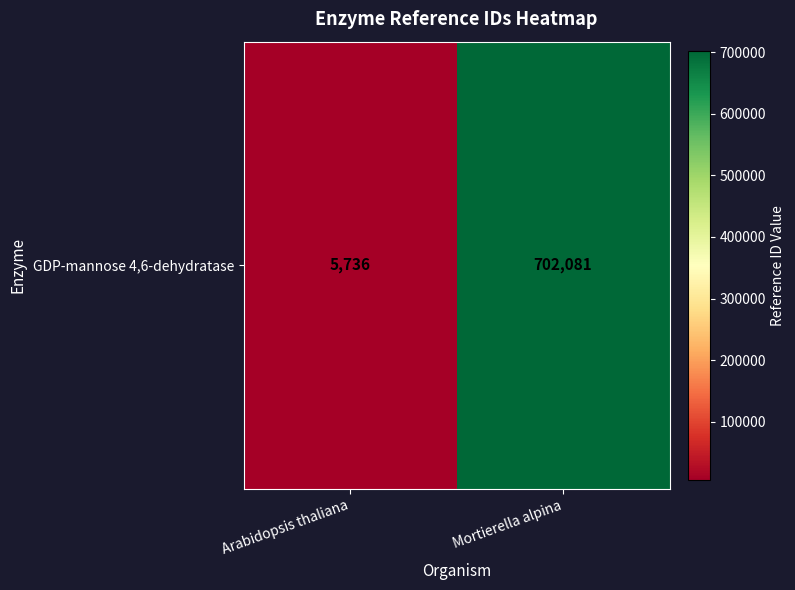

Count the values in the range 5736 to 702081.

2